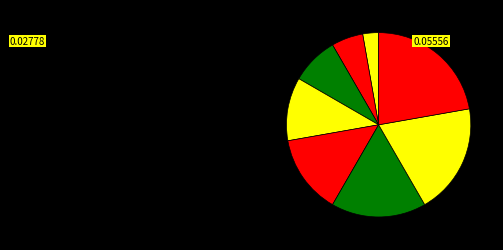

Count the number of slices in the pie.

8